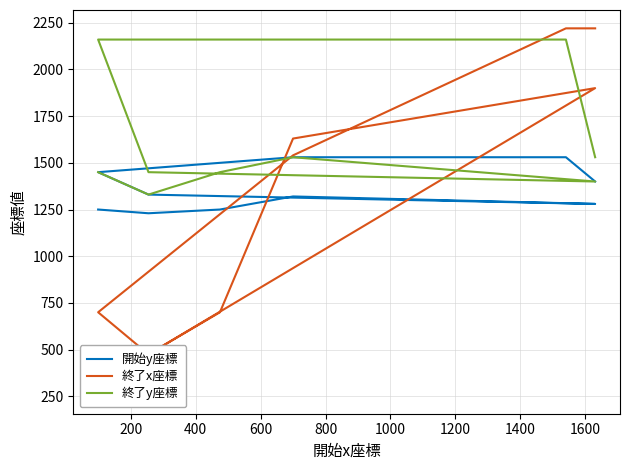

After their last crossing, which series has the higher values: 終了x座標 or 終了y座標?

終了x座標